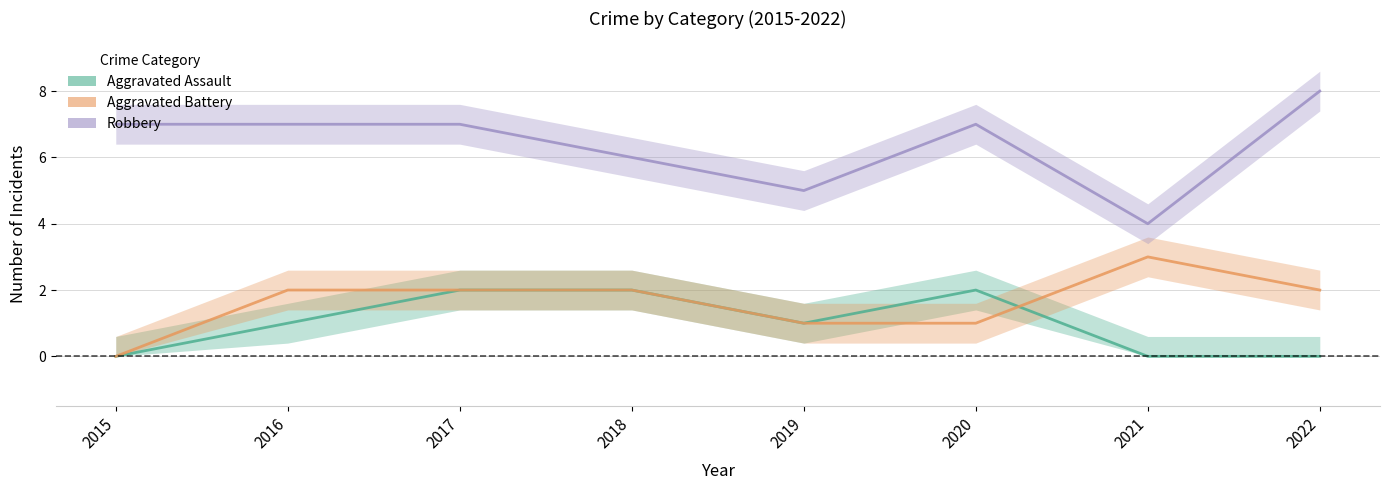

At which label is Aggravated Battery closest to 1?

2019